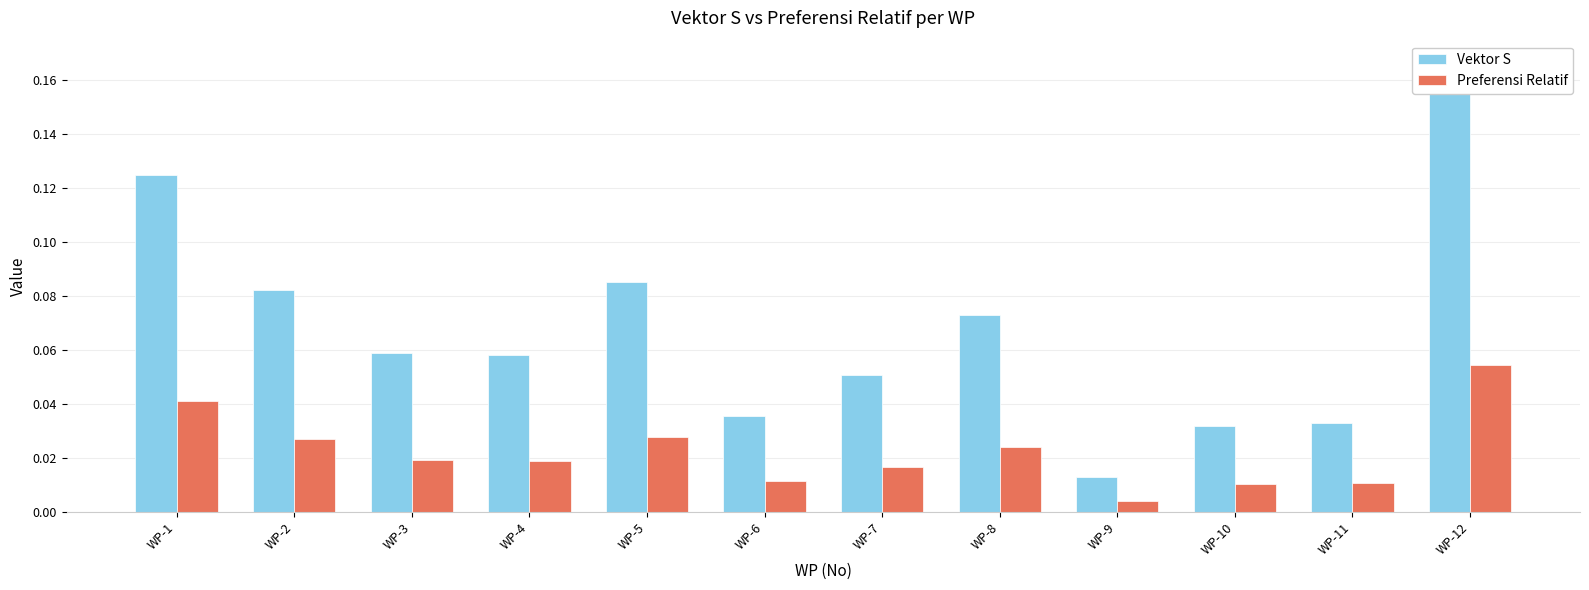

What is the total value across all series at WP-8?

0.1